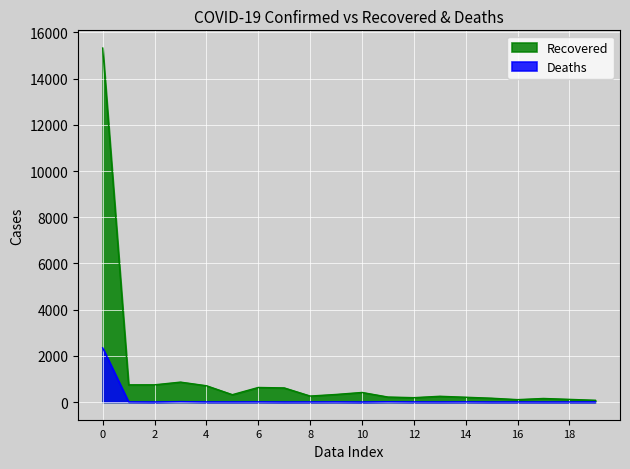

List the series in order of their peak value, highest first.

Recovered, Deaths